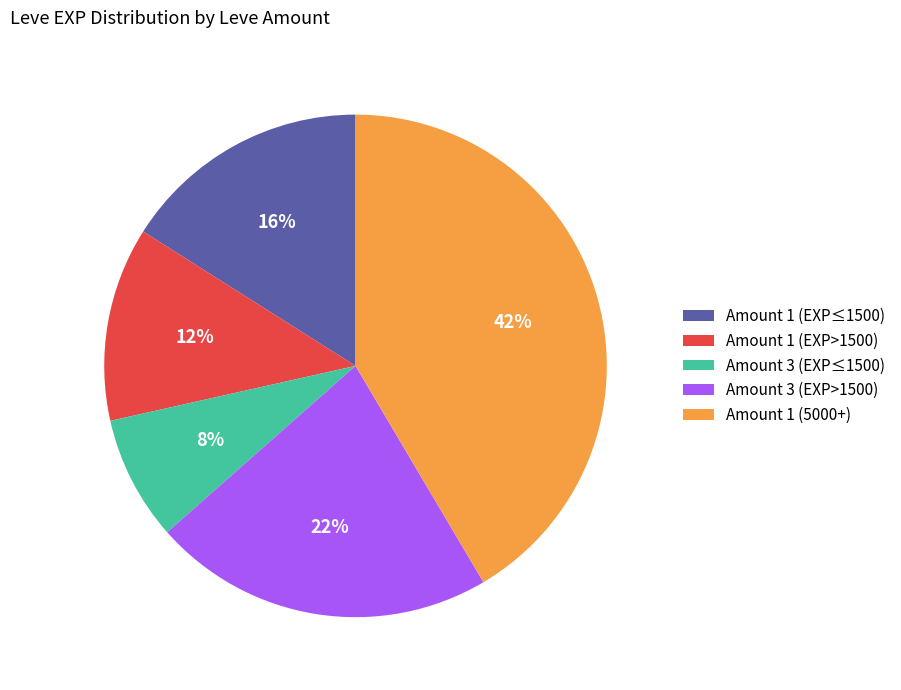

Rank the categories by value from highest to lowest.

Amount 1 (5000+), Amount 3 (EXP>1500), Amount 1 (EXP≤1500), Amount 1 (EXP>1500), Amount 3 (EXP≤1500)